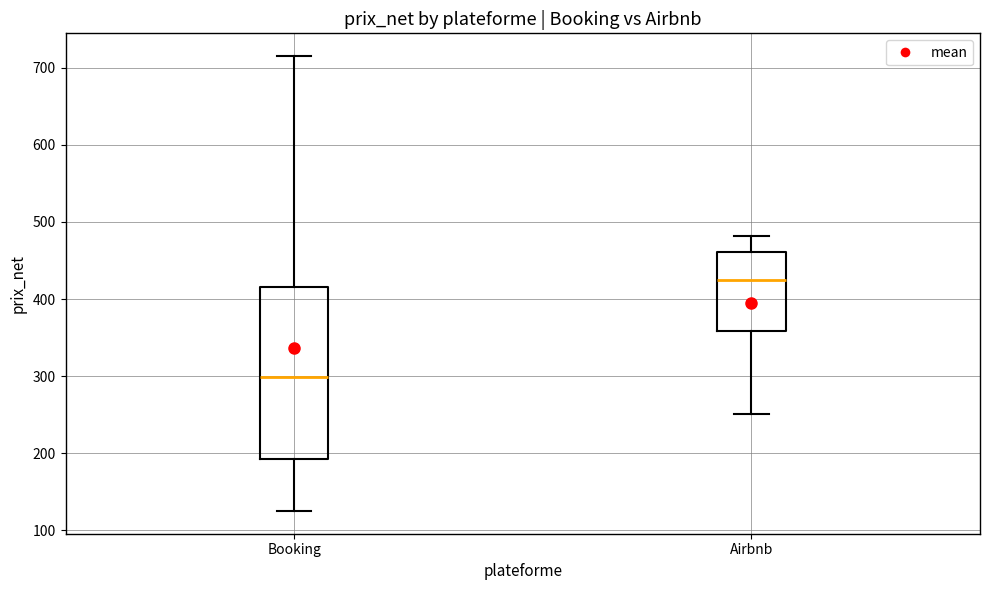

Where is the upper edge of the box for Booking on the y-axis? The values are not printed on the chart, so give them approximately, as read against the axis.

420